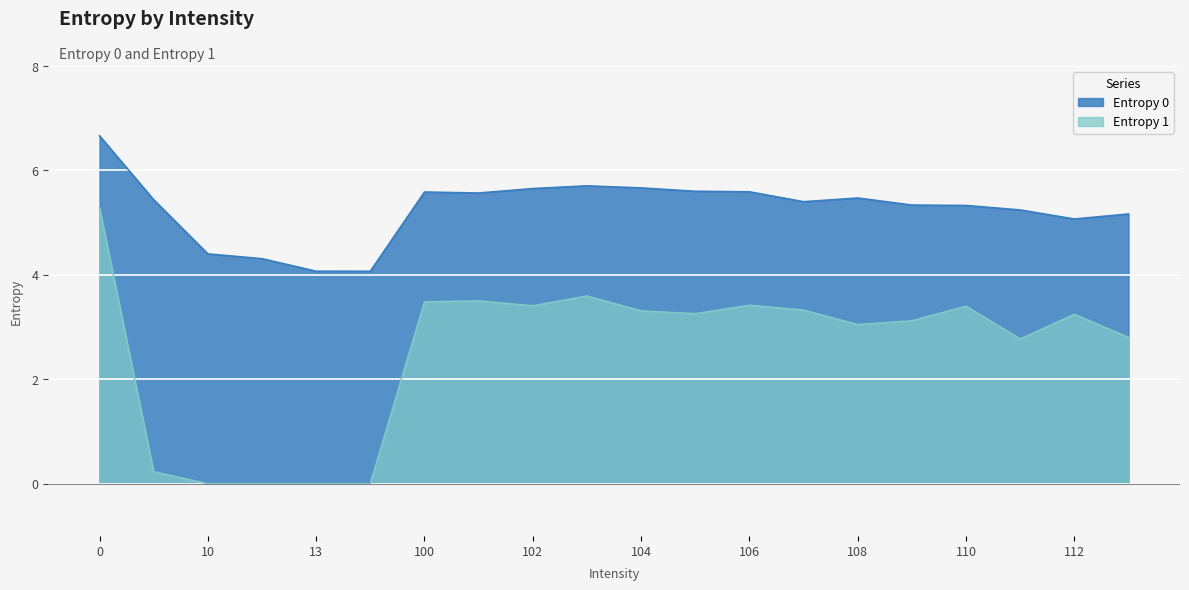

True or false: Entropy 0 and Entropy 1 intersect in this chart.

False